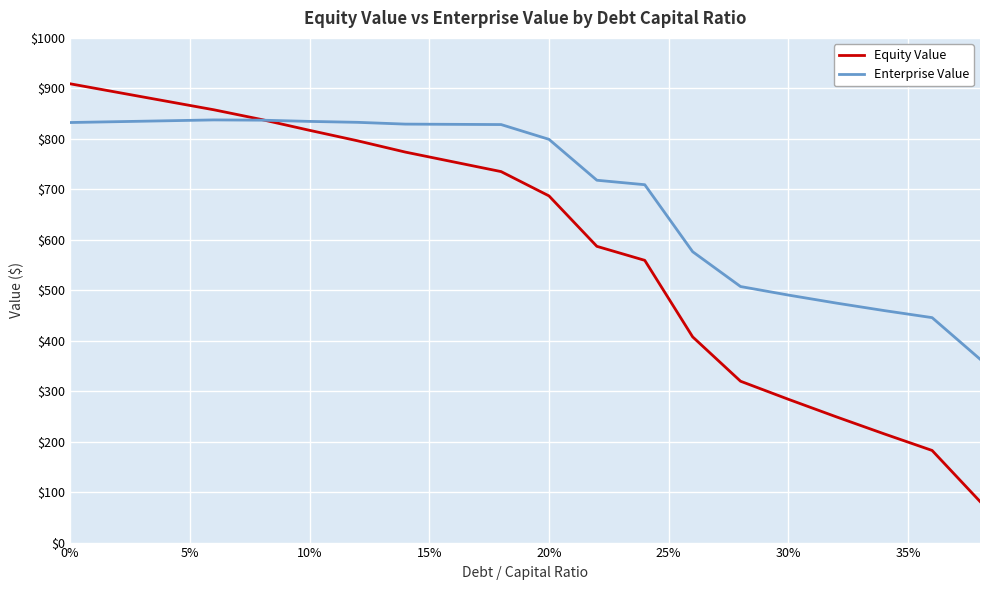

How many series are shown in this chart?

2